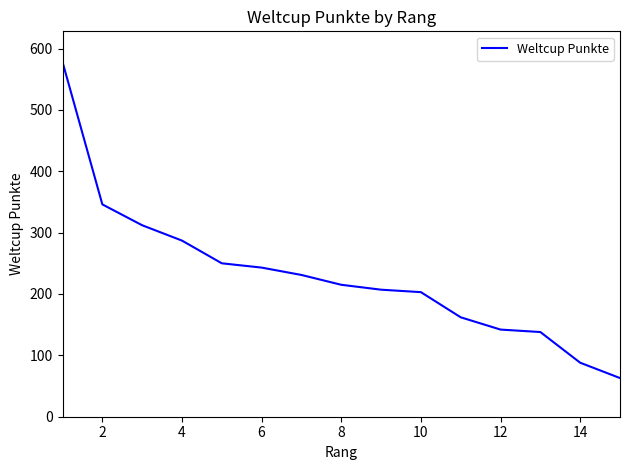

What is the maximum value shown in the chart?

578